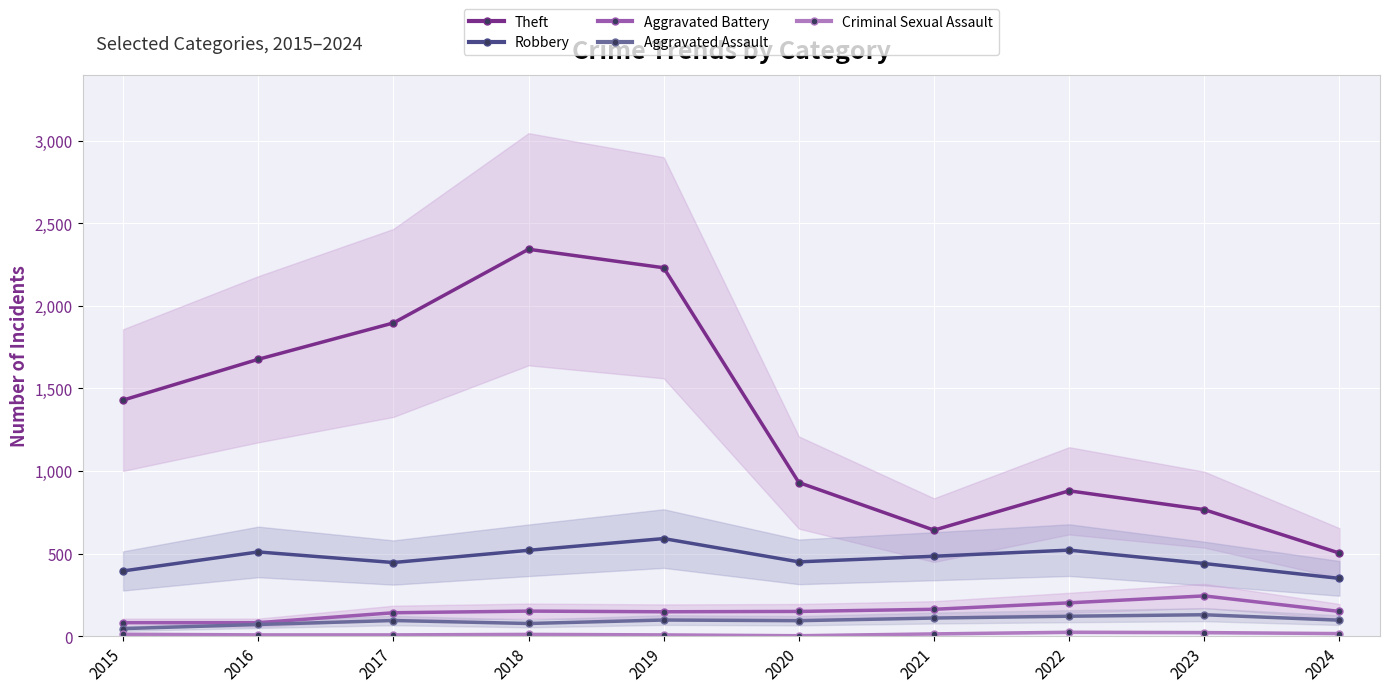

True or false: Aggravated Battery and Theft cross at least once.

False